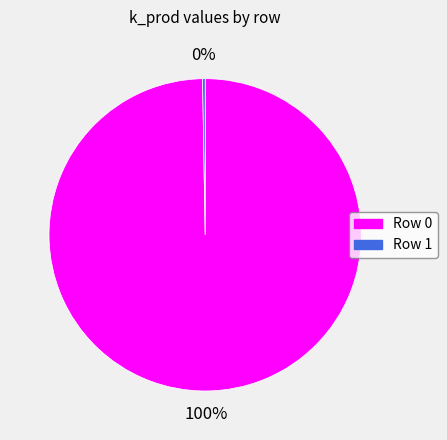

What percentage is the Row 0 slice, to the nearest percent?

100%